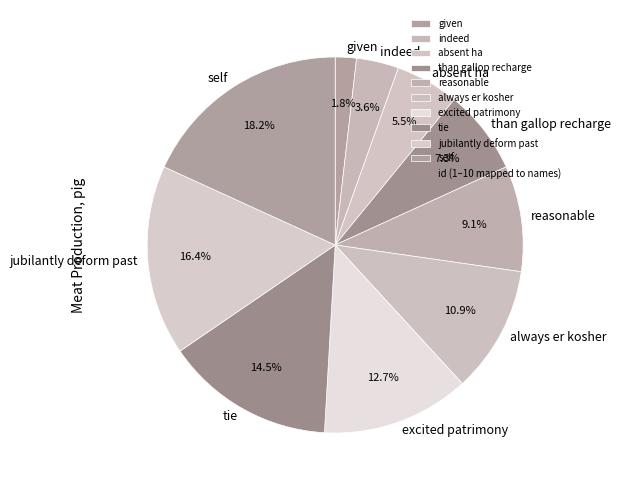

True or false: excited patrimony accounts for 21% of the total.

False